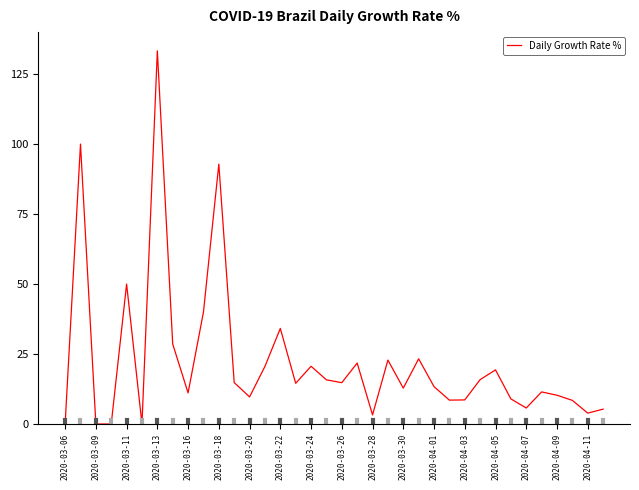

What is the greatest value displayed?

133.3